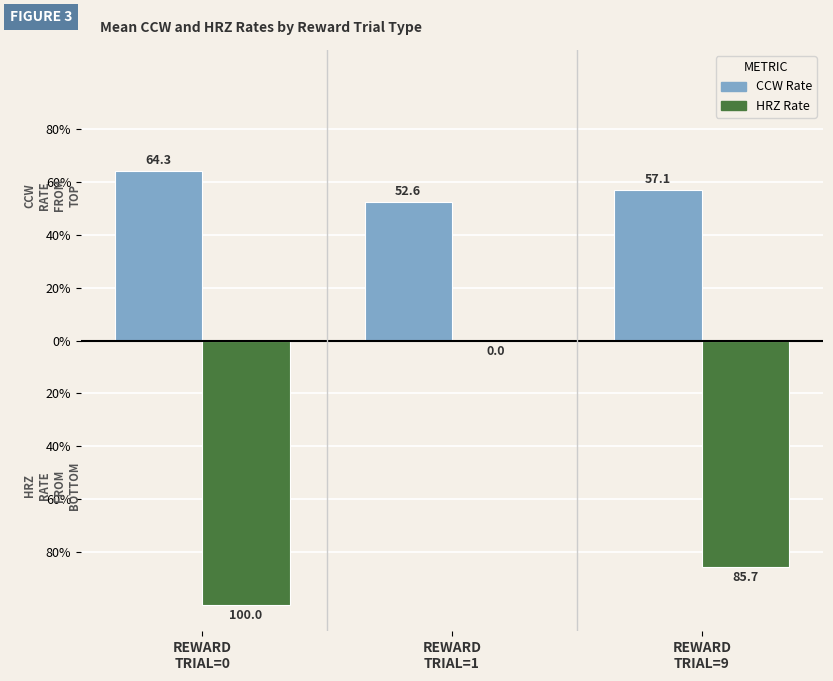

Does the chart contain stacked bars?

No